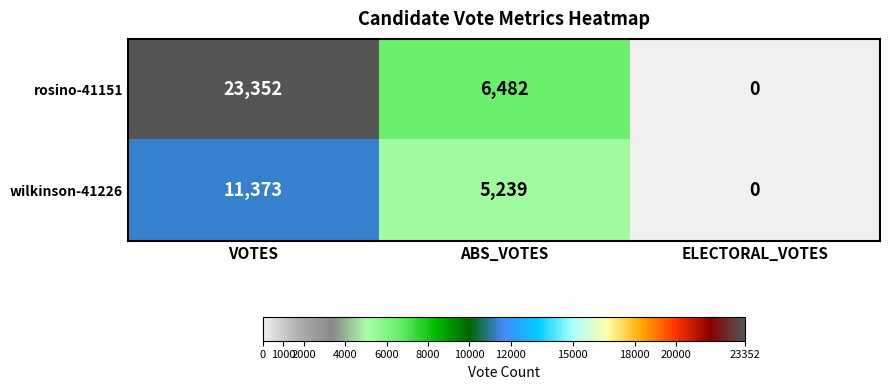

What is the total value across all series at ABS_VOTES?

11721